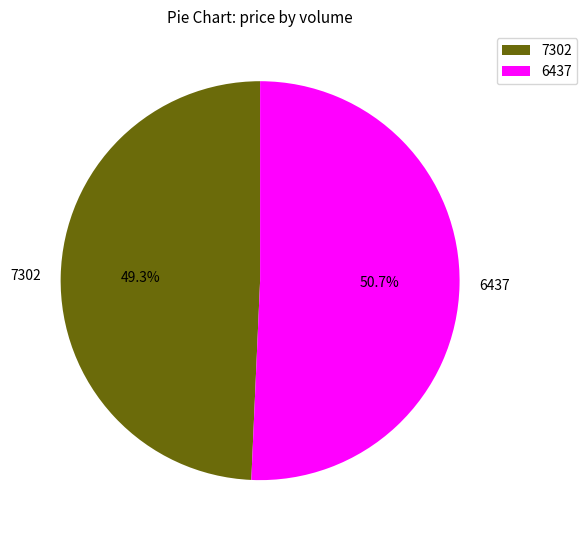

True or false: 6437 accounts for 51% of the total.

True